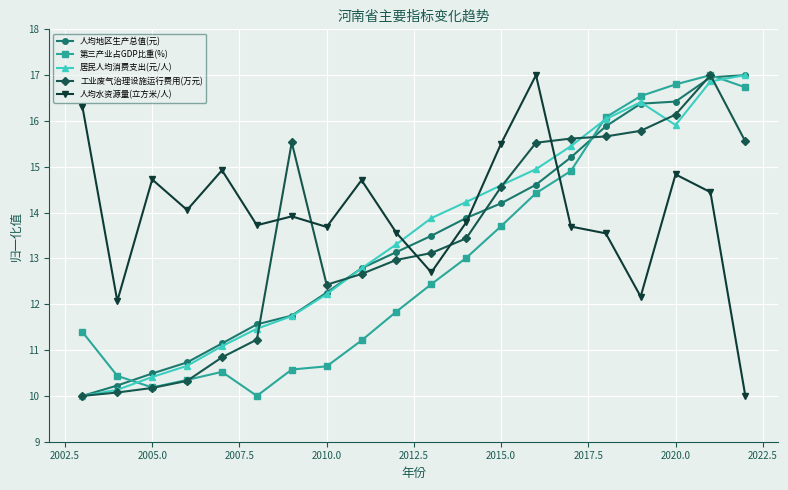

At how many categories does at least one series exceed 12?

20